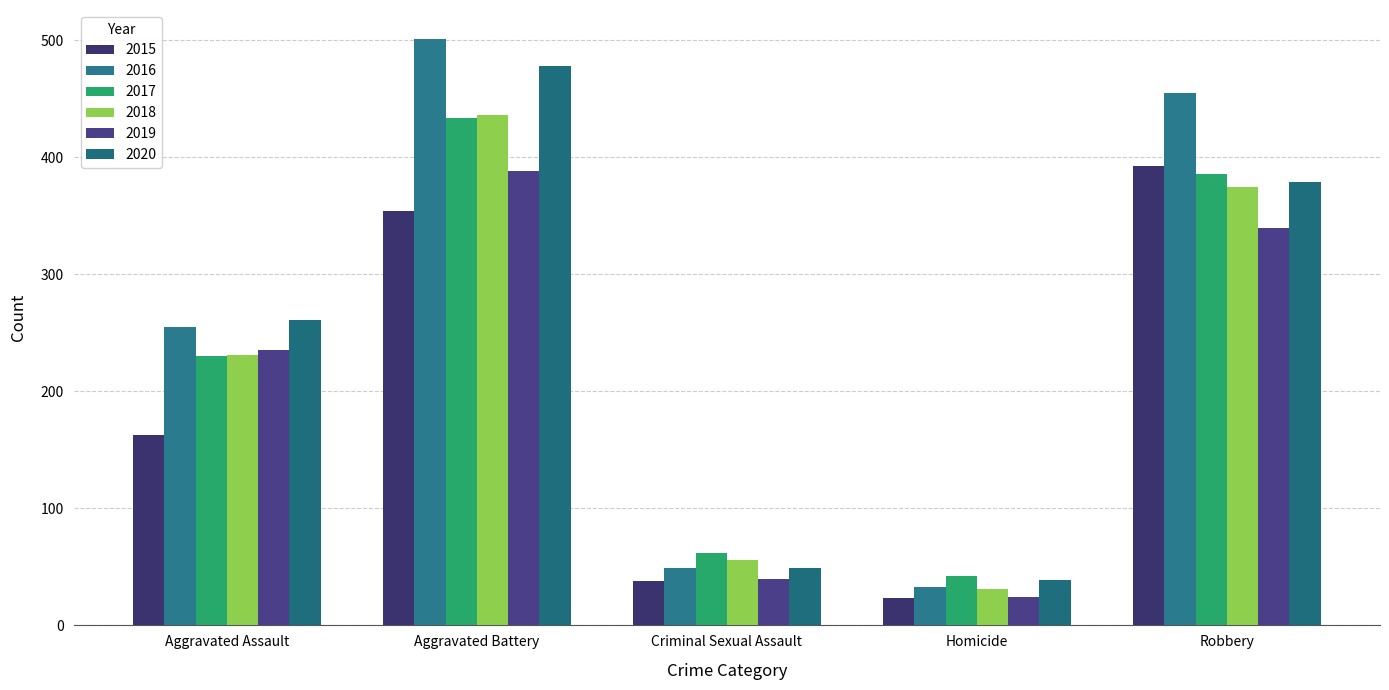

Is it true that 2018 equals 65 at Aggravated Assault?

False